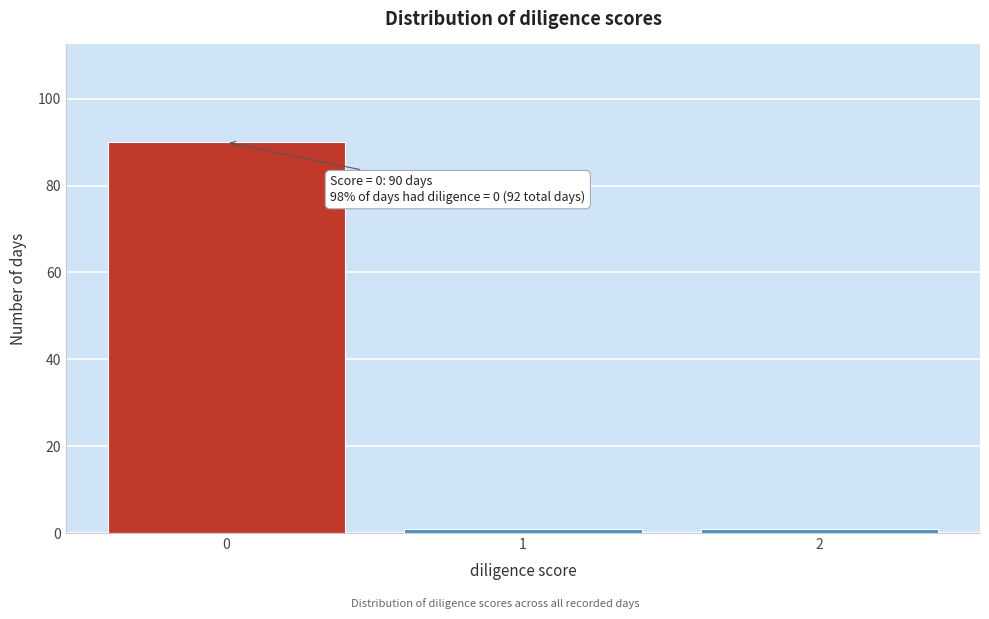

Reading right to left, transcribe all the data shown in this chart.

1	1	90